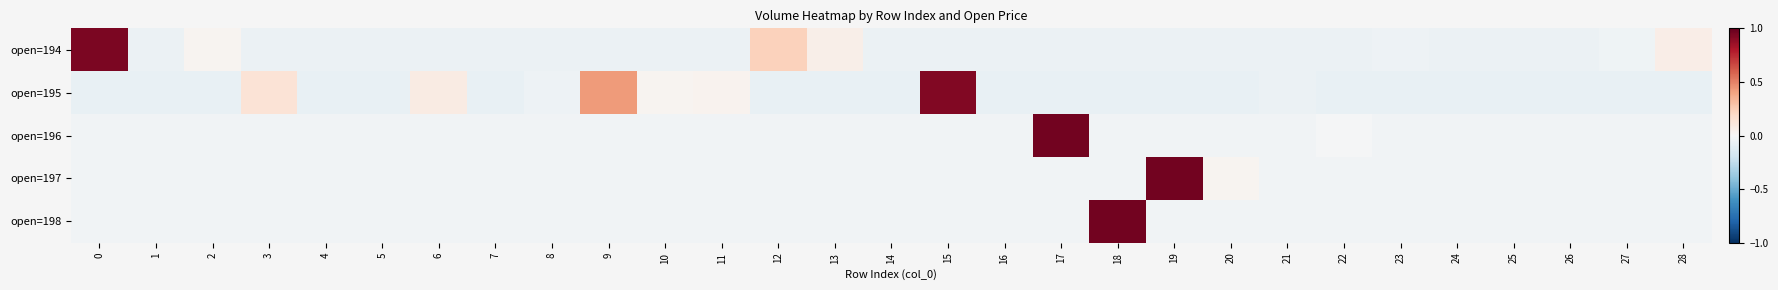

List the series in order of their peak value, highest first.

open=198, open=196, open=197, open=194, open=195